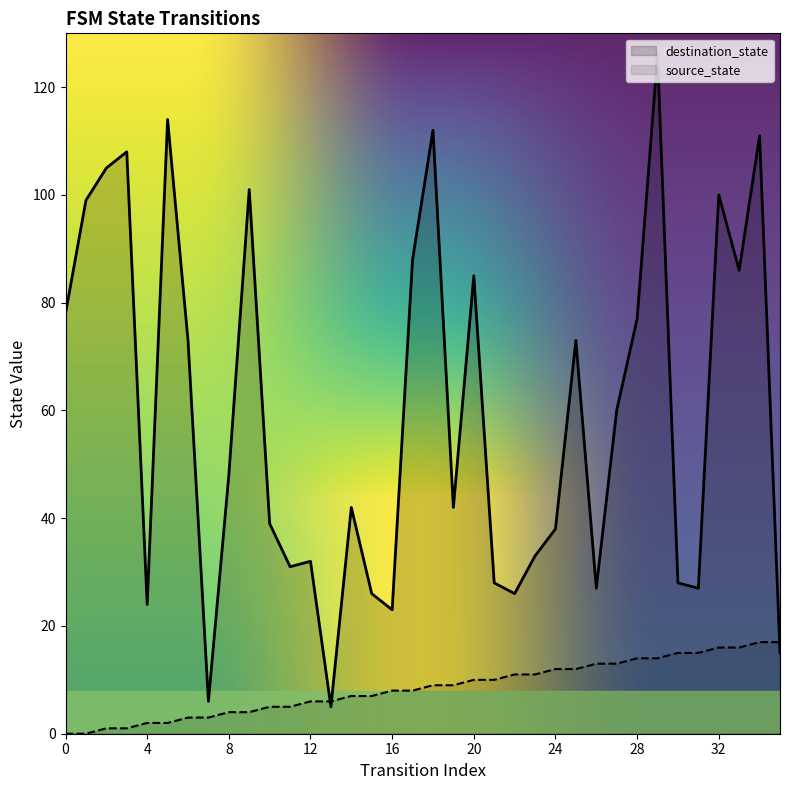

How many lines are shown in the chart?

2